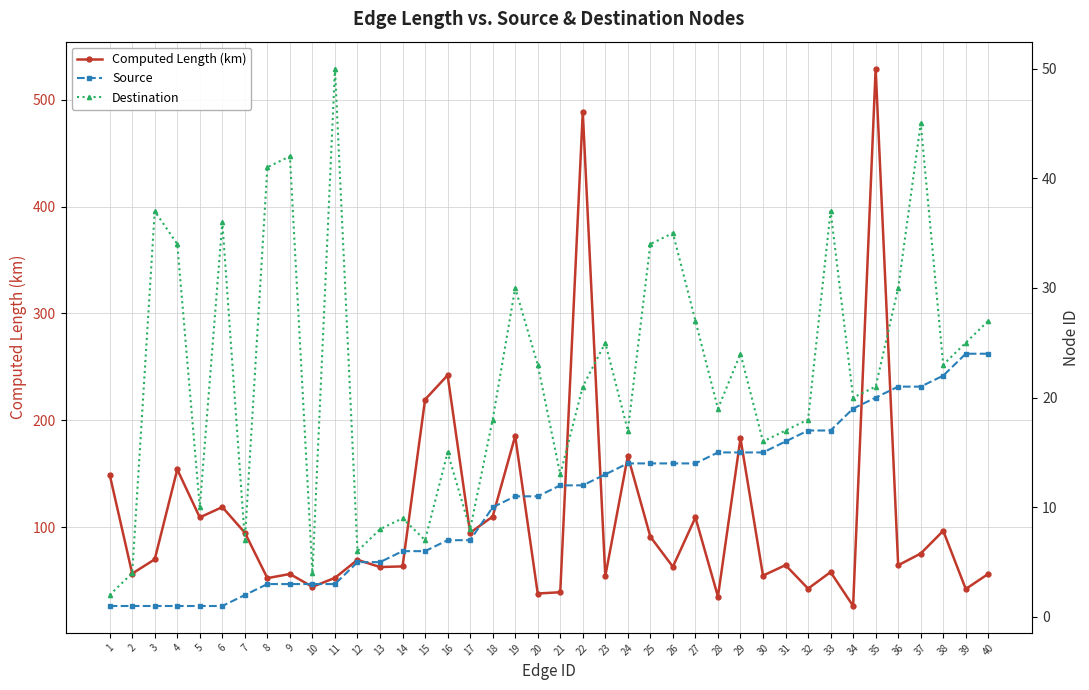

What is the total value across all series at 11?

105.4